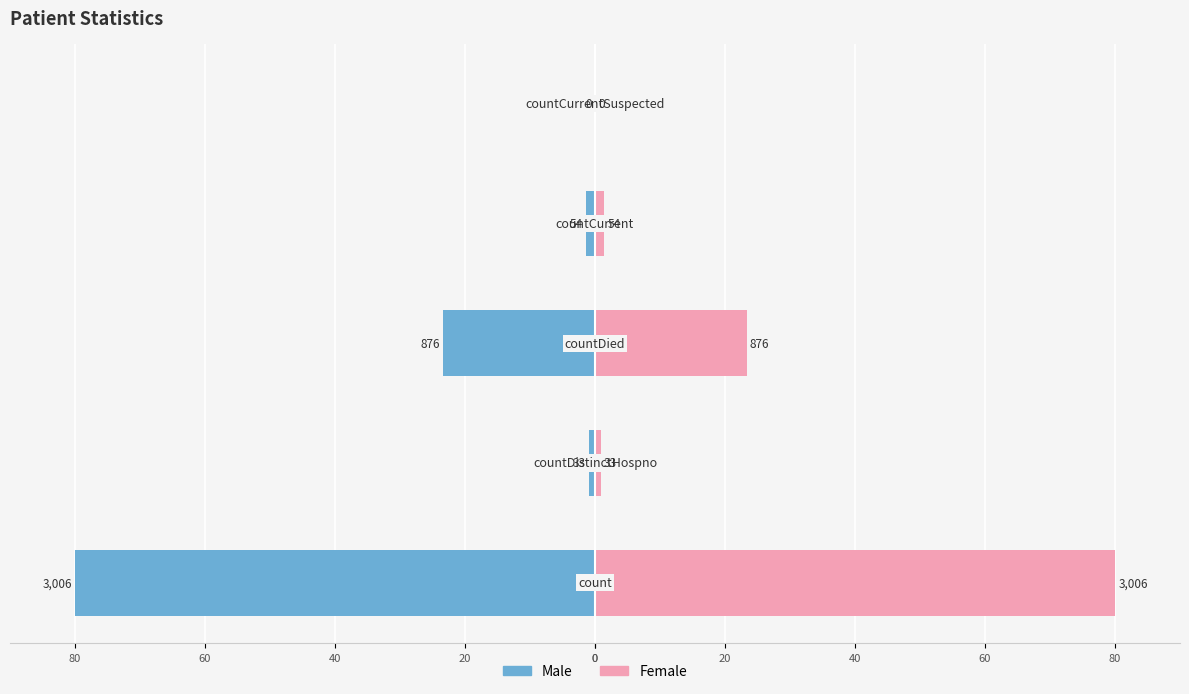

Reading left to right, what are all the values shown in this chart?

Male: 0=-80.0	20=-0.9	40=-23.3	60=-1.4	80=0.0
Female: 0=80.0	20=0.9	40=23.3	60=1.4	80=0.0